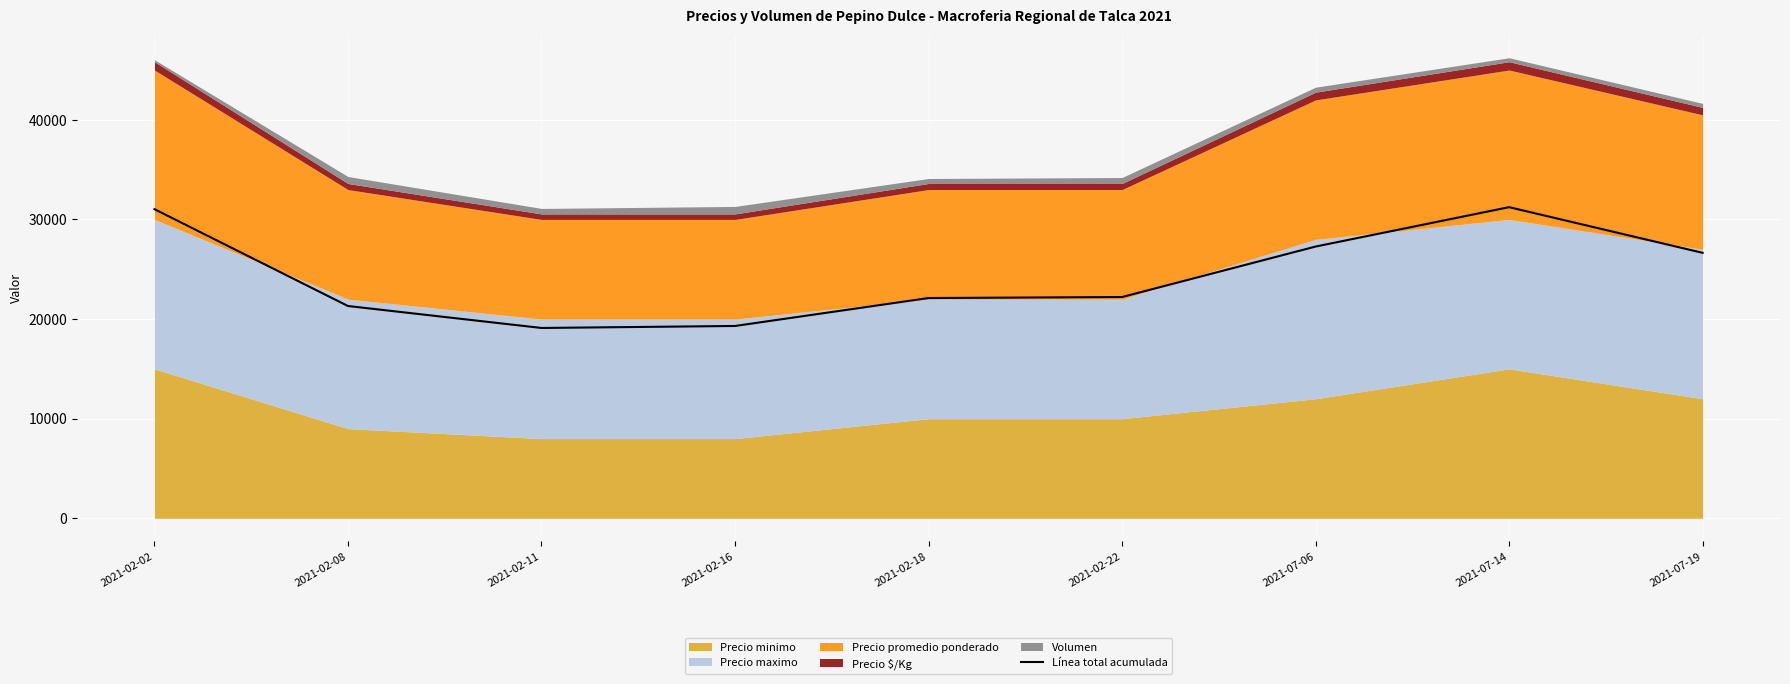

Rank the categories by value from highest to lowest.

2021-07-14, 2021-02-02, 2021-07-06, 2021-07-19, 2021-02-22, 2021-02-18, 2021-02-08, 2021-02-16, 2021-02-11